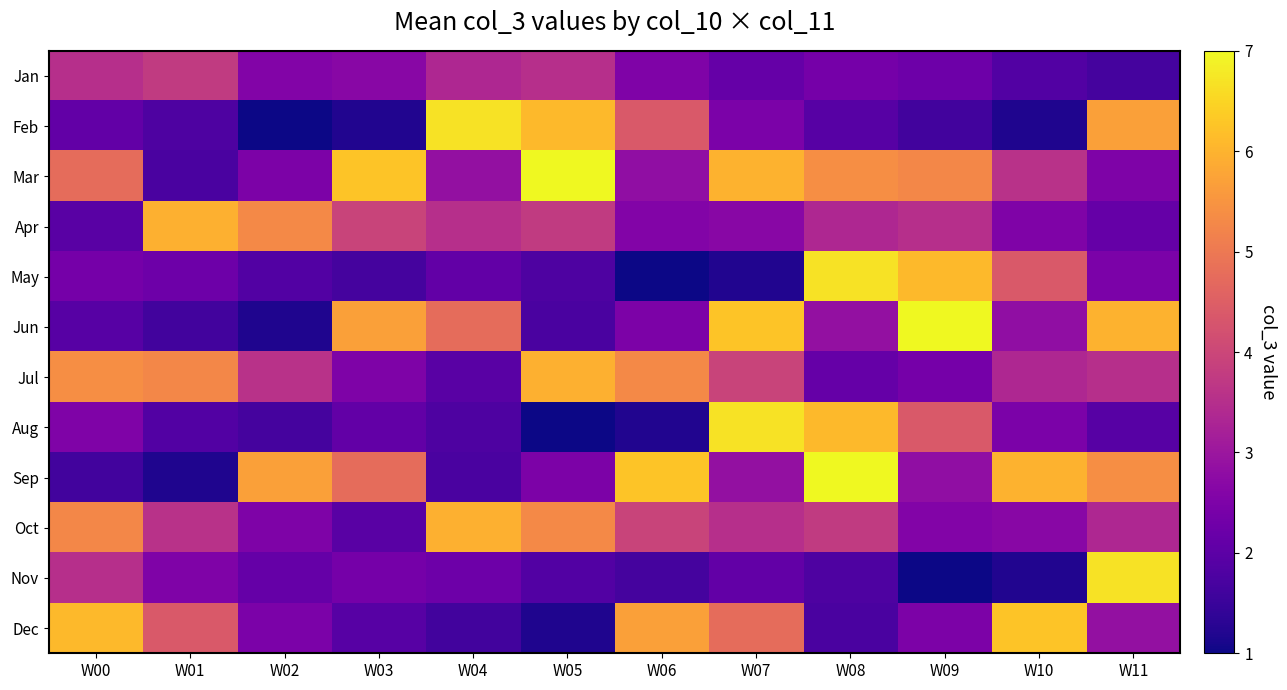

Which series has the largest total across all categories?

Mar